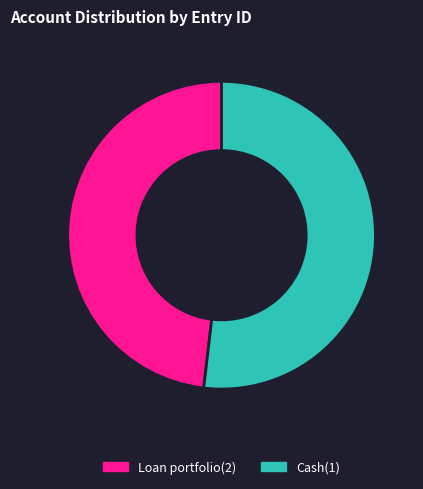

The Cash(1) slice represents 60% of the pie. True or false?

False